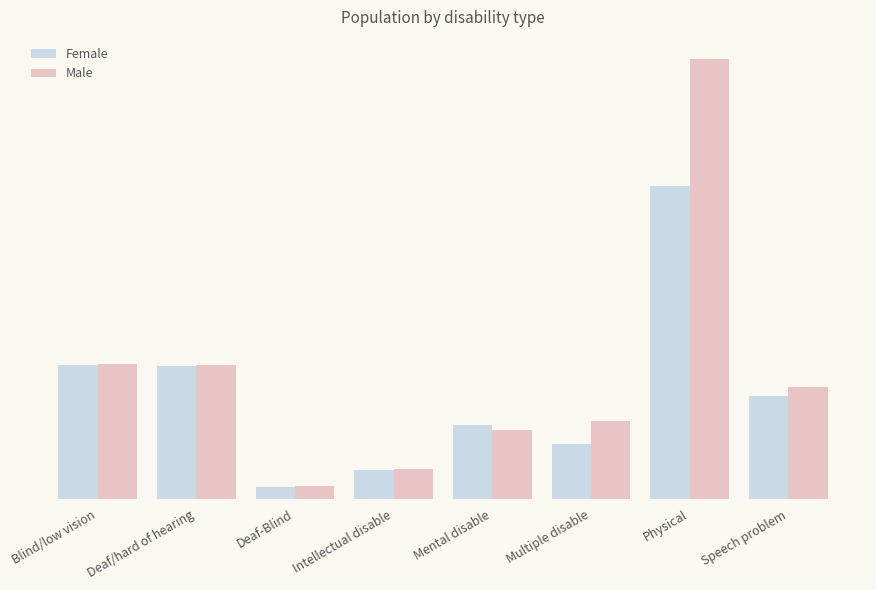

What are all the series names shown in the legend?

Female, Male